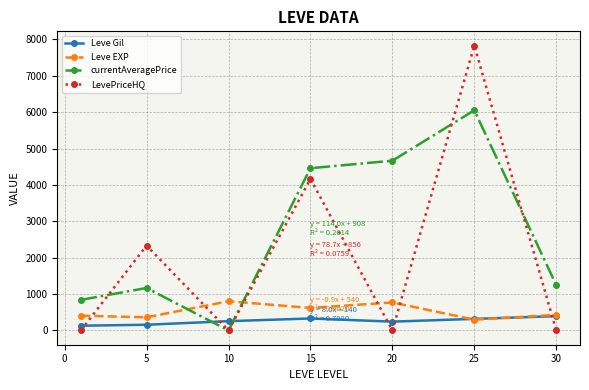

True or false: currentAveragePrice and Leve EXP cross at least once.

True